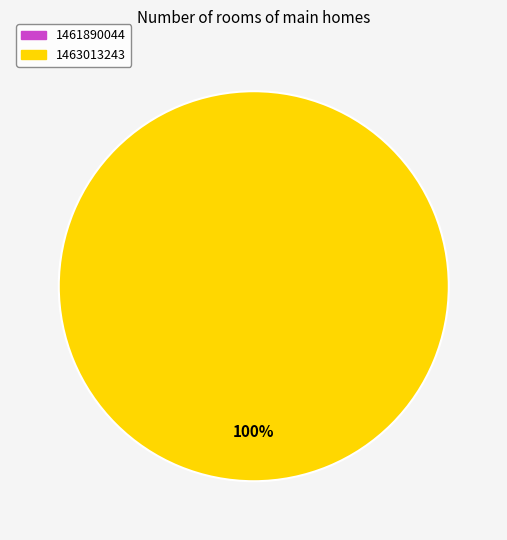

Does any single category account for the majority?

Yes